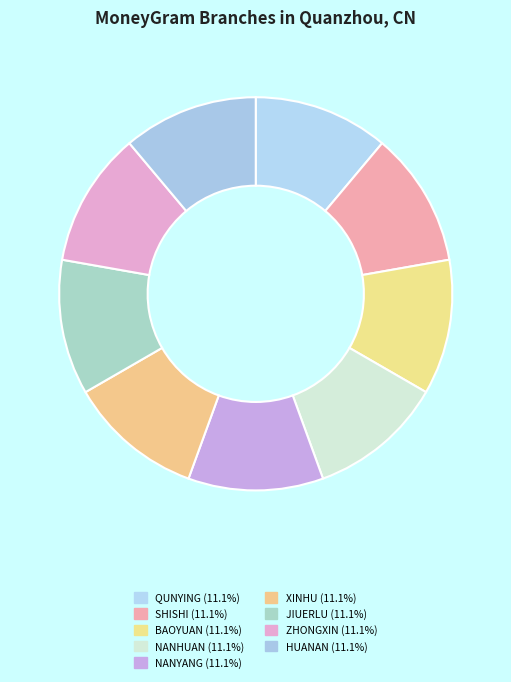

How many segments does this pie chart have?

9